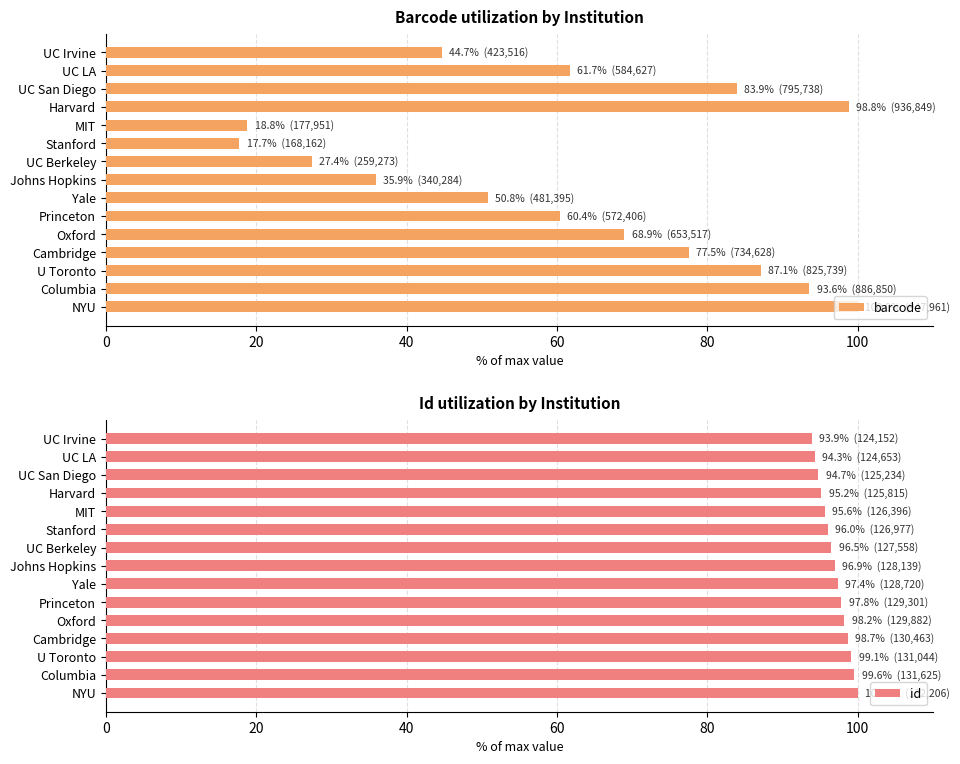

At how many categories does at least one series exceed 32?

15